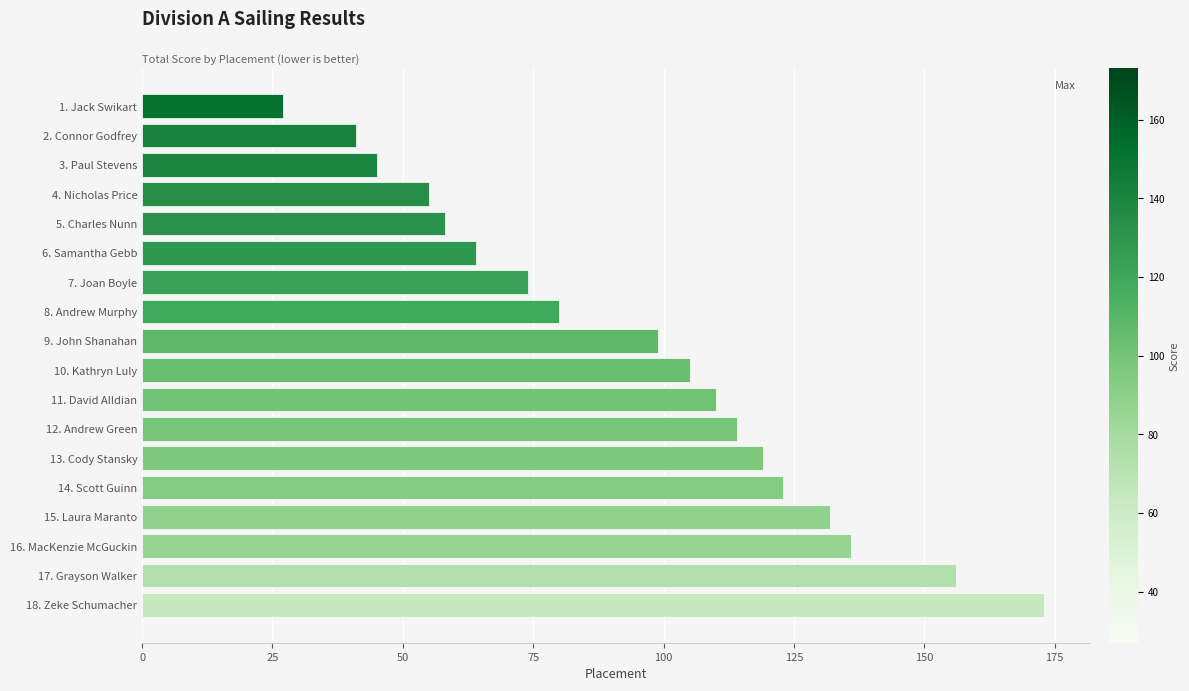

Between 11. David Alldian and 15. Laura Maranto, which is larger?

15. Laura Maranto